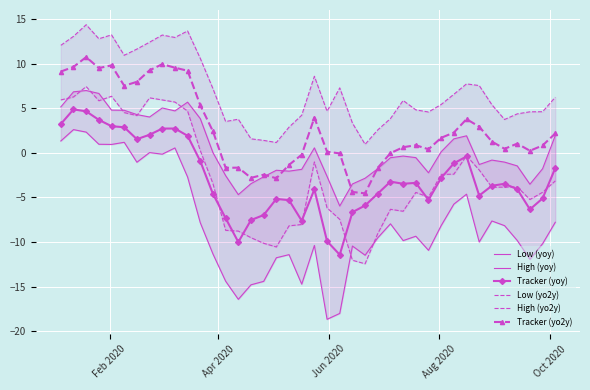

True or false: Tracker (yo2y) has more than 0 points higher than both neighbors.

True